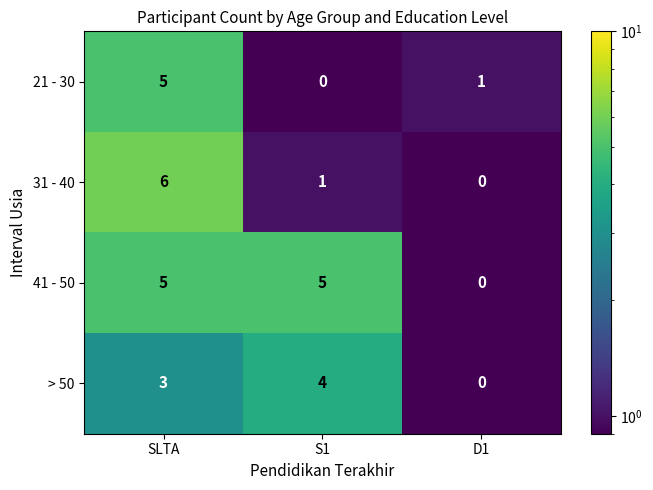

What is the sum of the 21 - 30 values at SLTA and S1?

5